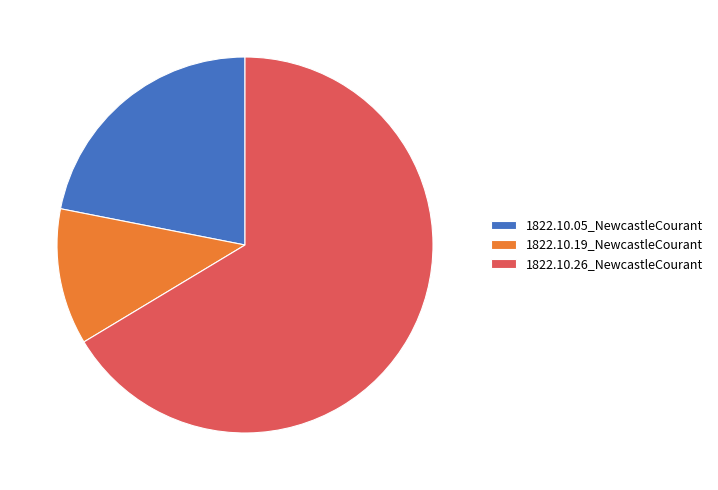

True or false: 1822.10.26_NewcastleCourant accounts for 61% of the total.

False